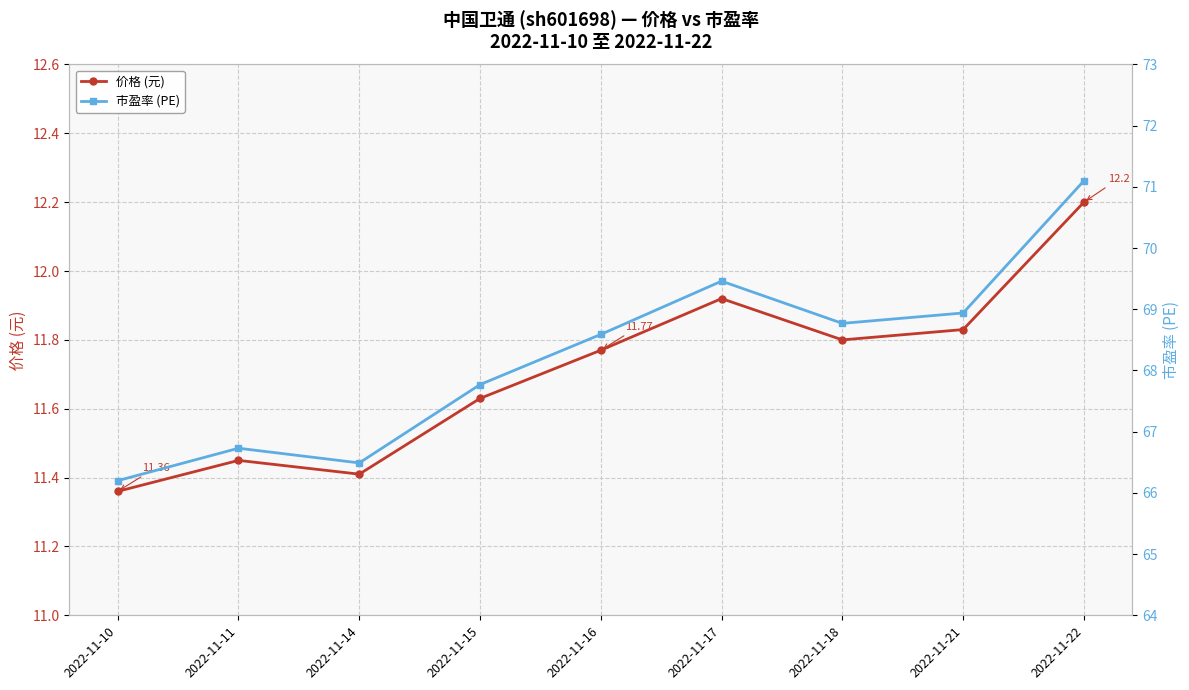

What is the average value of the 市盈率 (PE) series?

68.2